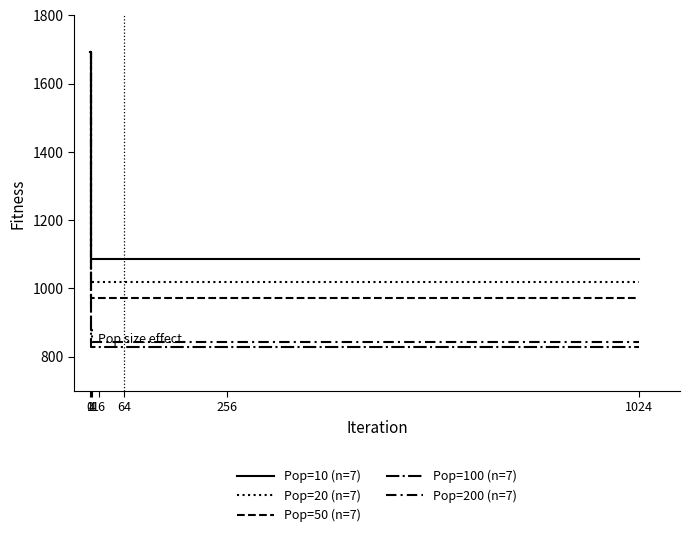

Reading left to right, what are all the values shown in this chart?

Pop=10 (n=7): 0=1692.1	1=1085.3	4=1085.3	16=1085.3	64=1085.3	256=1085.3	1024=1085.3
Pop=20 (n=7): 0=1692.1	1=1019.6	4=1019.6	16=1019.6	64=1019.6	256=1019.6	1024=1019.6
Pop=50 (n=7): 0=1692.1	1=970.7	4=970.7	16=970.7	64=970.7	256=970.7	1024=970.7
Pop=100 (n=7): 0=1692.1	1=828.0	4=828.0	16=828.0	64=828.0	256=828.0	1024=828.0
Pop=200 (n=7): 0=1692.1	1=878.5	4=841.9	16=841.9	64=841.9	256=841.9	1024=841.9